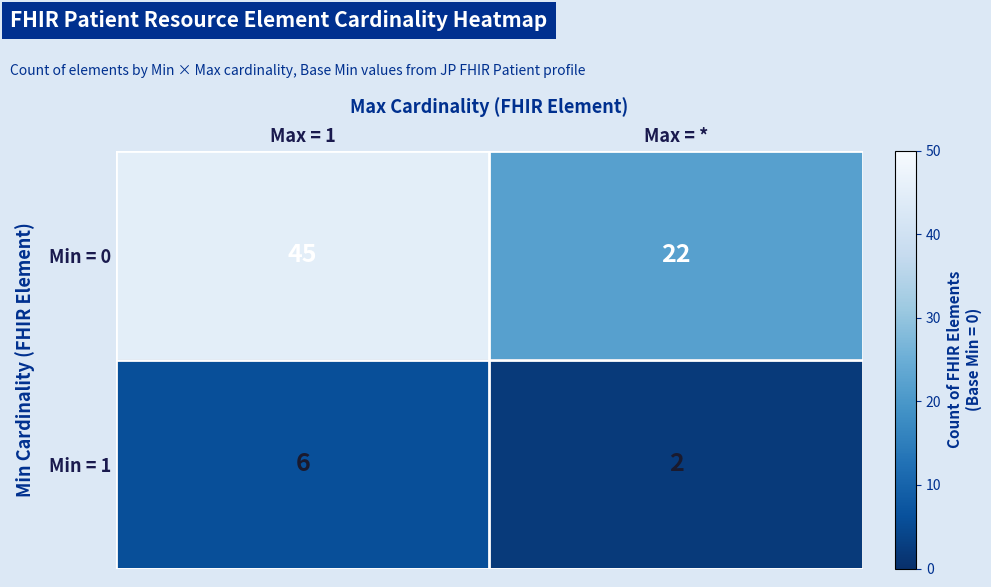

List the series in order of their peak value, lowest first.

Min = 1, Min = 0